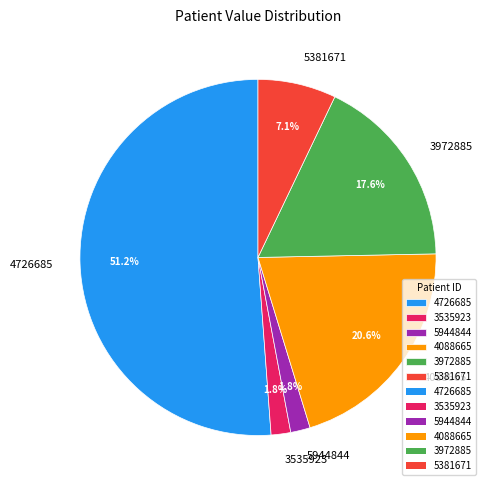

Which slice is the largest?

4726685